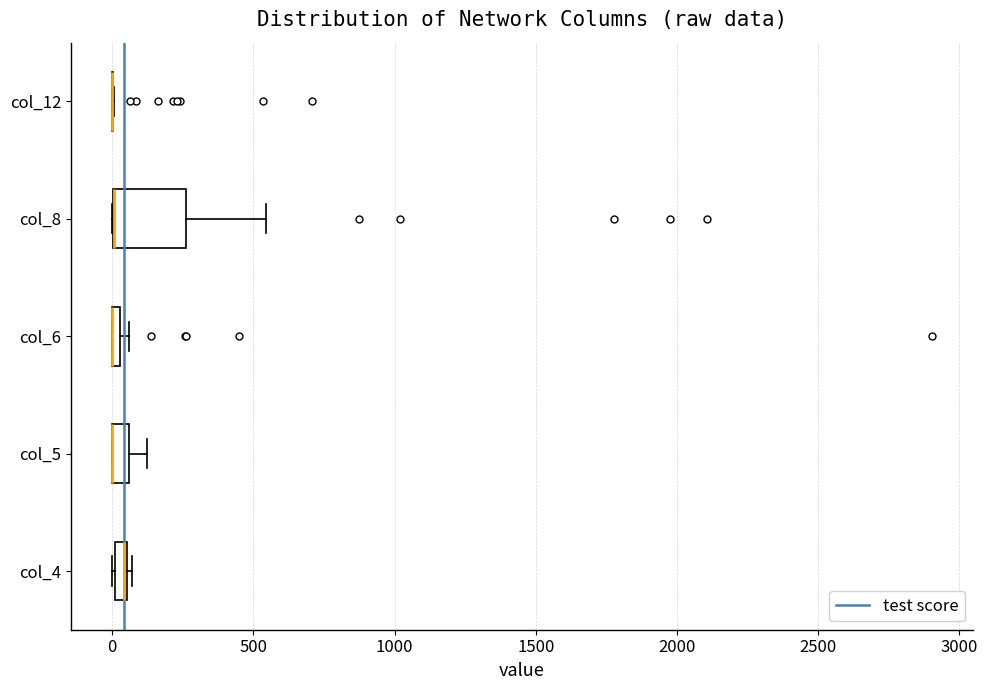

Where is the right edge of the box for col_4 on the x-axis? The values are not printed on the chart, so give them approximately, as read against the axis.

50